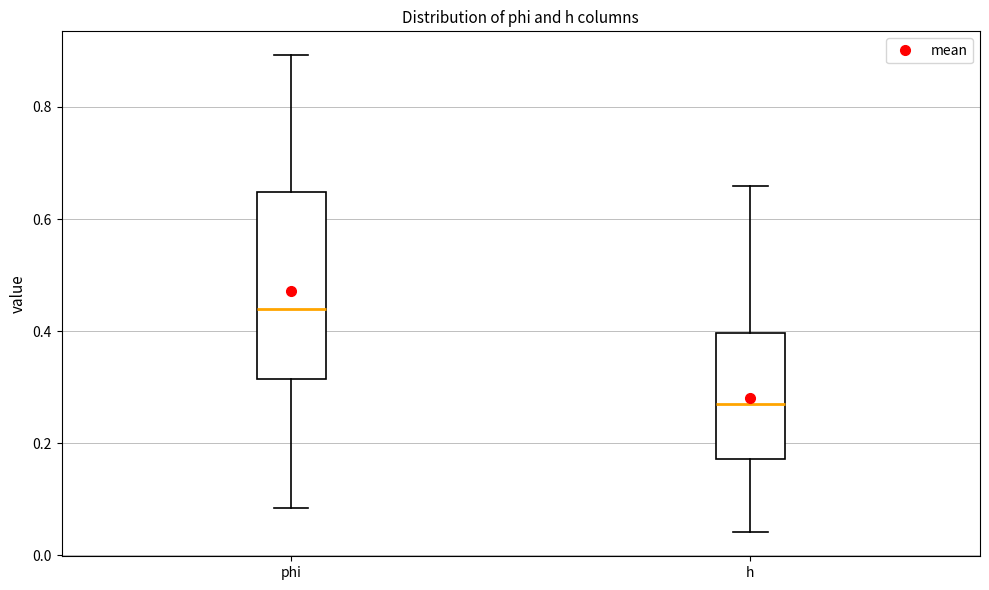

Reading left to right, transcribe this box plot: for each box, give where its median line is, the range the box spans, and where its two whiskers end, as read against the y-axis. The values are not printed on the chart, so give them approximately, as read against the axis.

phi: median 0.44, box 0.32 to 0.64, whiskers 0.08 to 0.90
h: median 0.26, box 0.18 to 0.40, whiskers 0.04 to 0.66